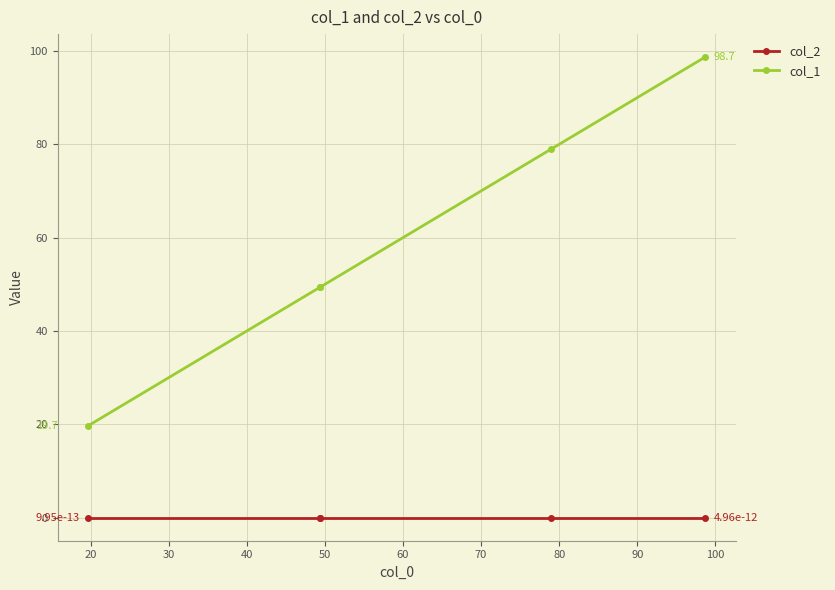

True or false: col_1 has more than 1 interior local peaks.

False